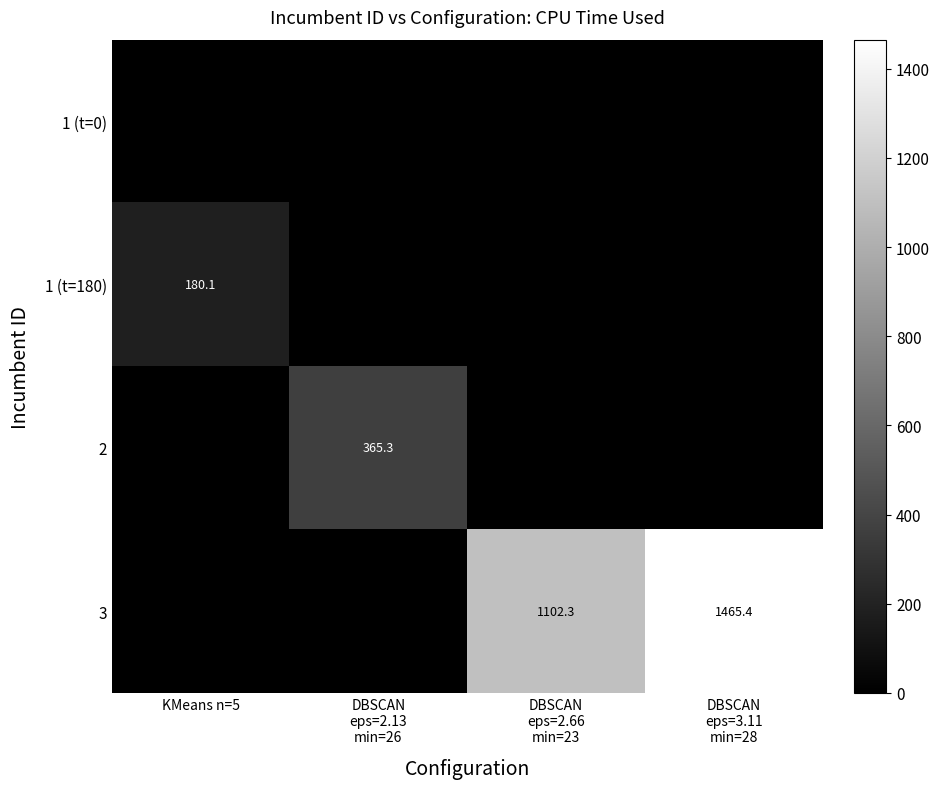

At how many categories does at least one series exceed 1408?

1